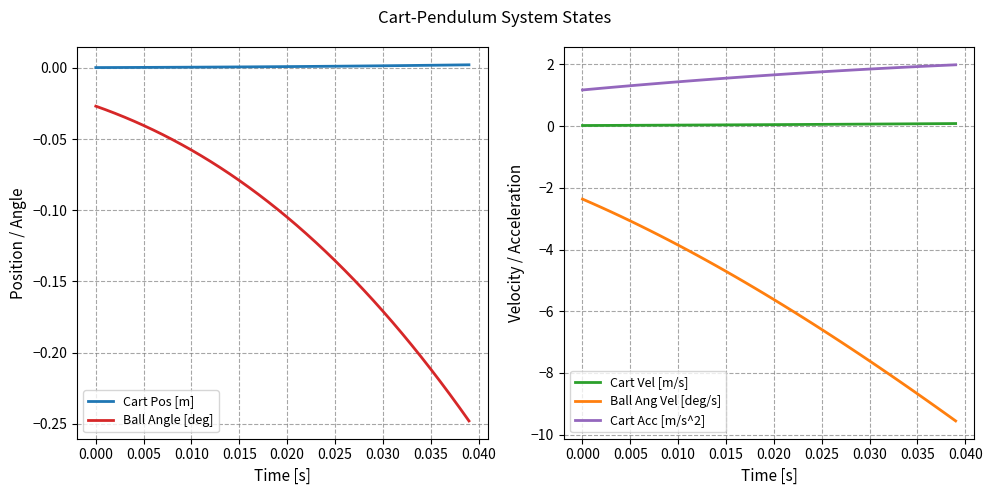

True or false: Cart Acc [m/s^2] and Ball Ang Vel [deg/s] cross at least once.

False